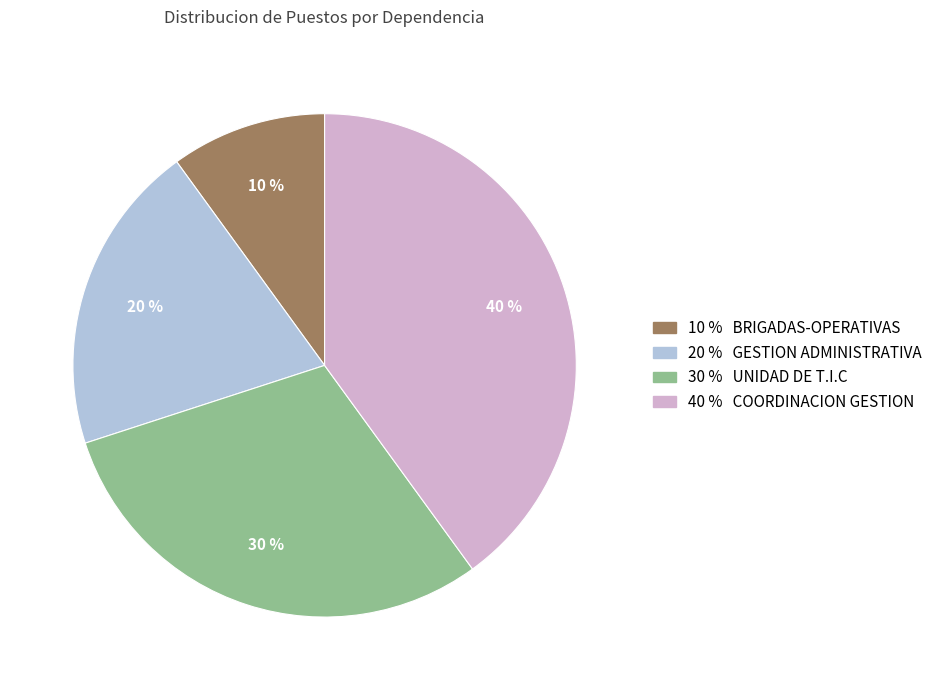

Is there any slice that represents more than half of the pie?

No